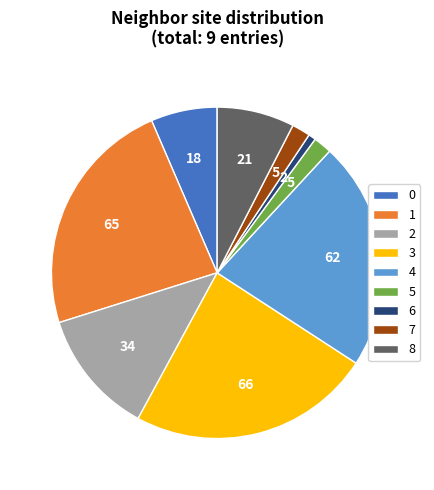

Is it true that 1 is 31% of the pie?

False